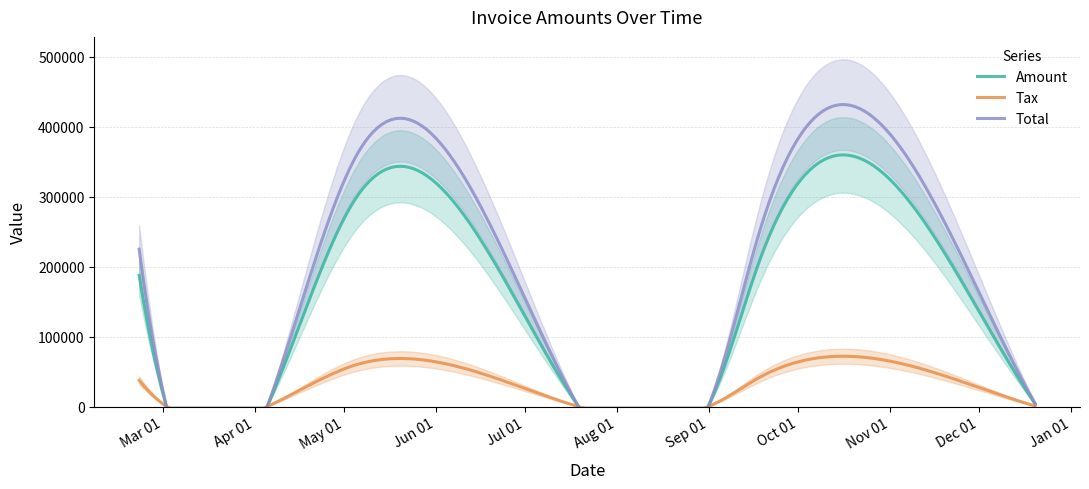

How many lines are shown in the chart?

3